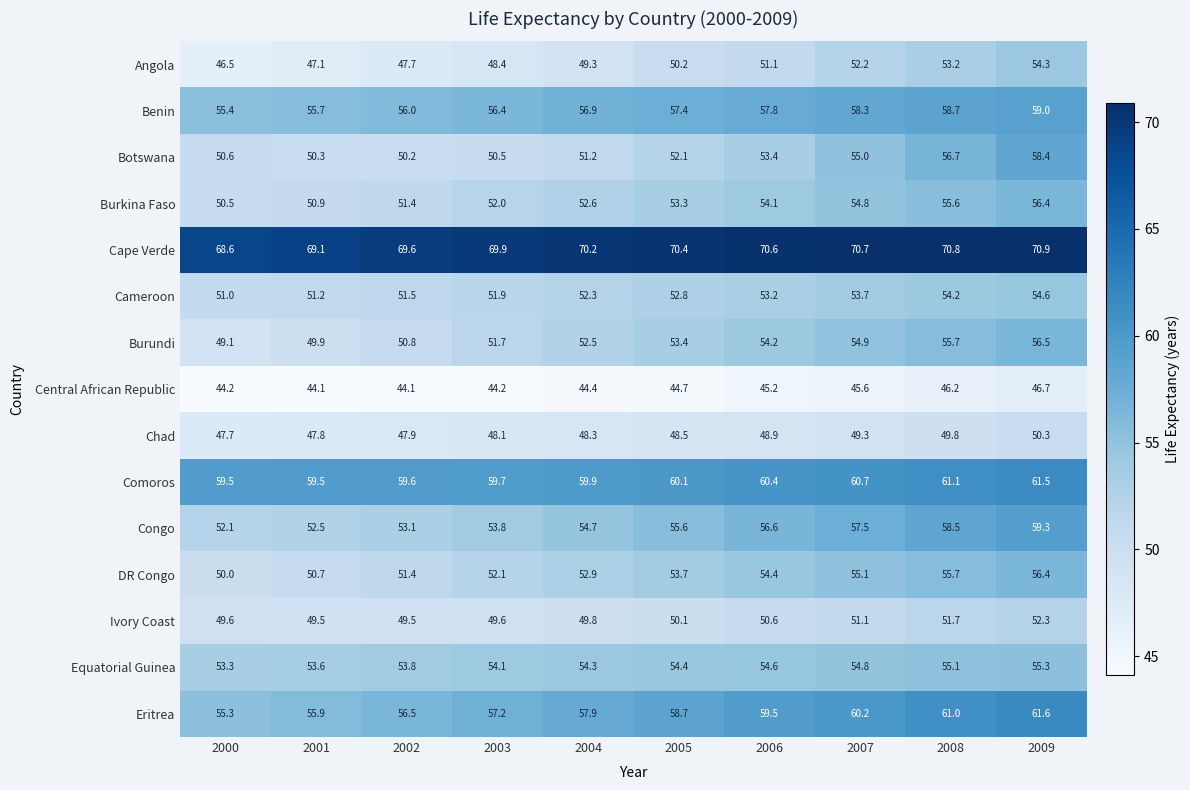

What is the difference between the highest and lowest values at 2005?

25.7